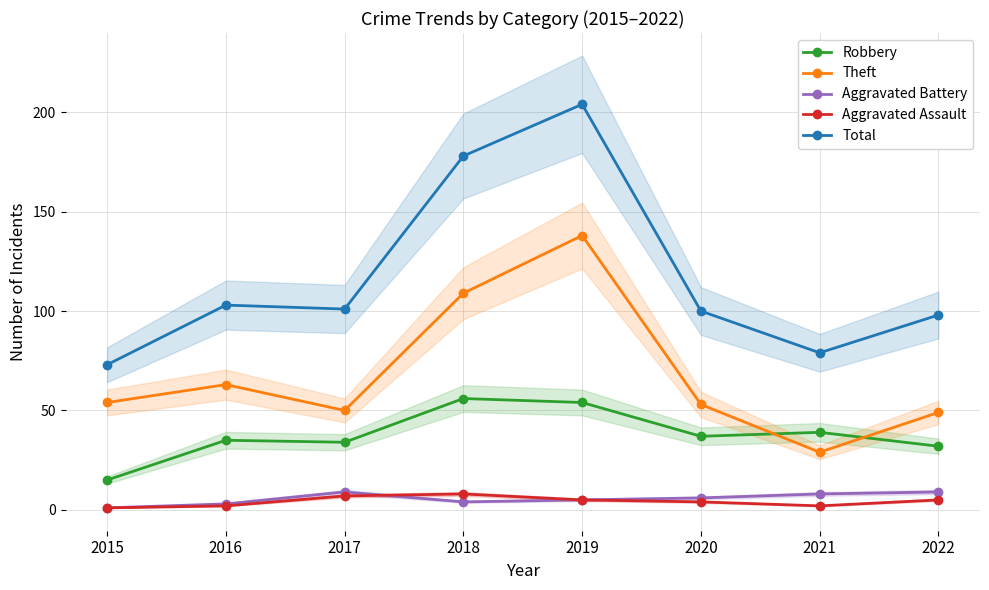

What is the approximate value of Aggravated Battery at 2018?

4